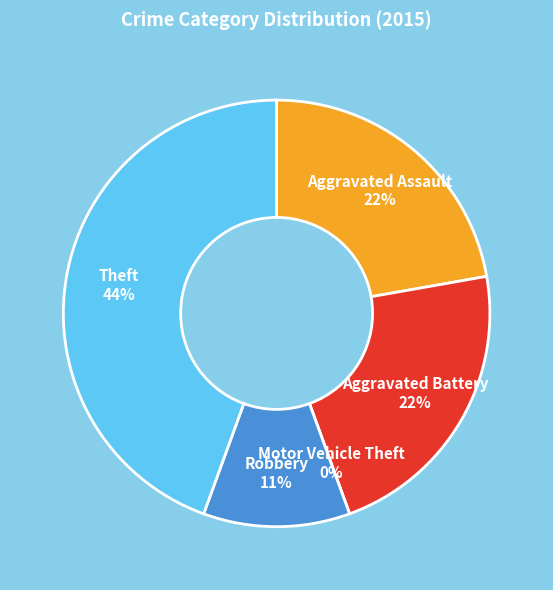

What percentage is the Robbery slice, to the nearest percent?

11%